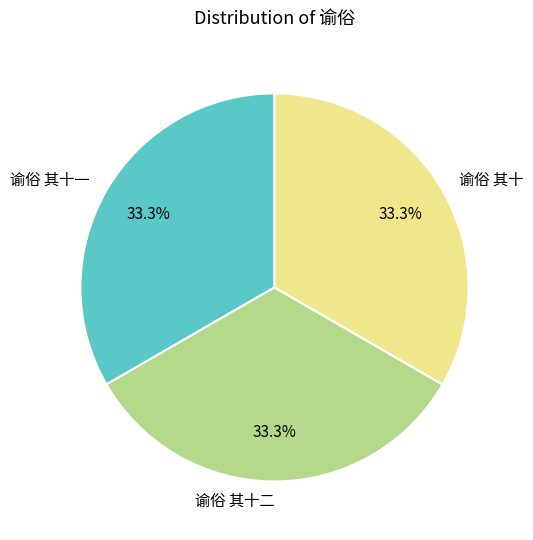

Is the sum of 谕俗 其十 and 谕俗 其十二 greater than half?

Yes